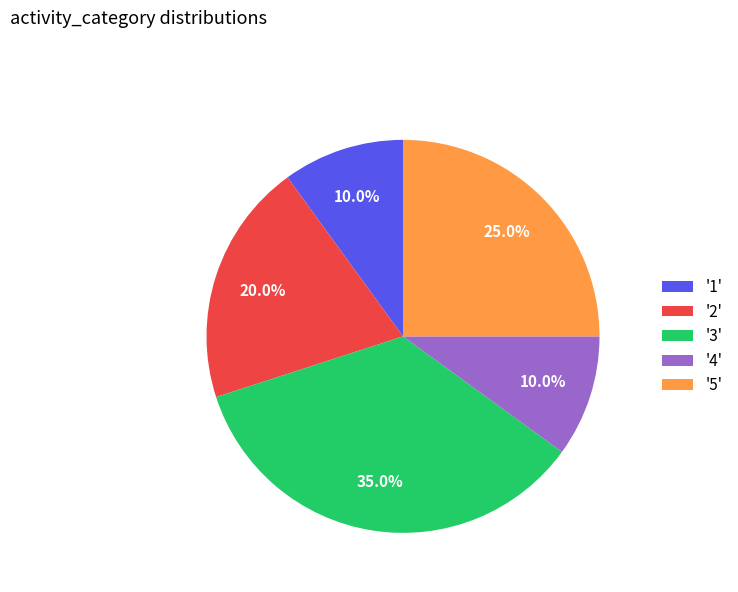

Is '5' the majority of the pie?

No